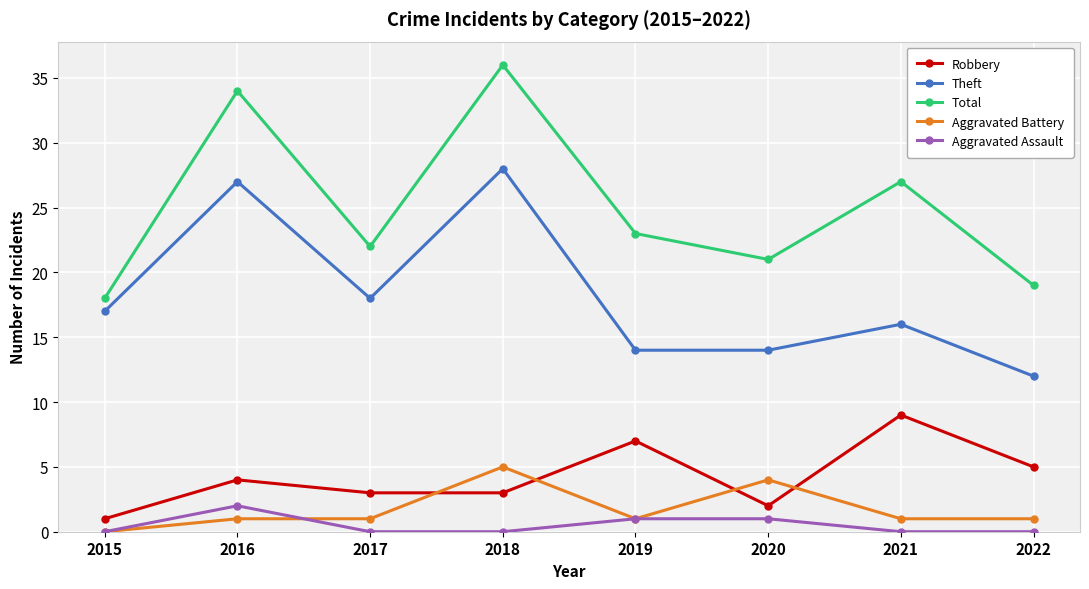

Is the value of Theft at 2020 greater than the value of Aggravated Battery at 2016?

Yes